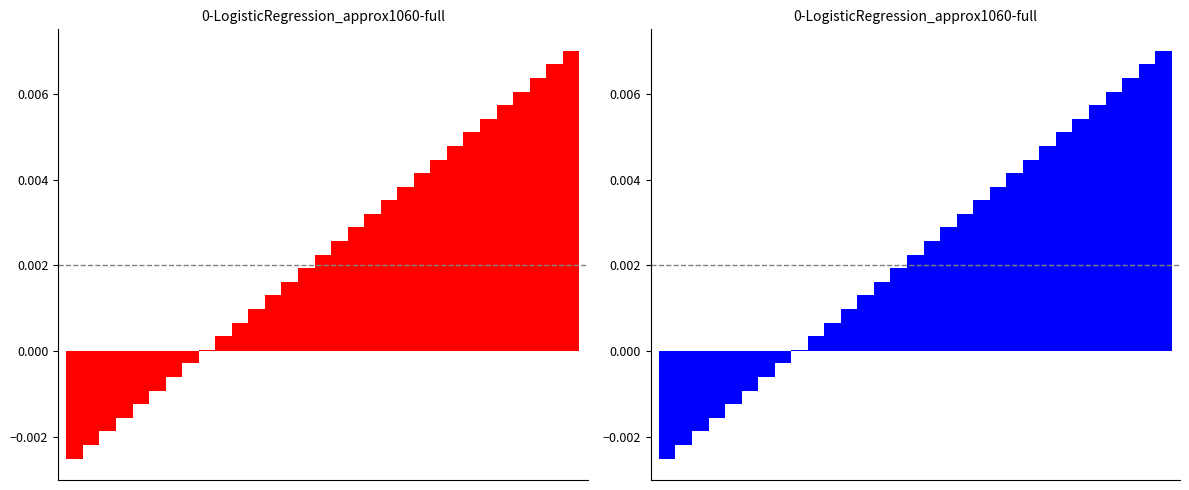

Between 10 and 26, which is larger?

26